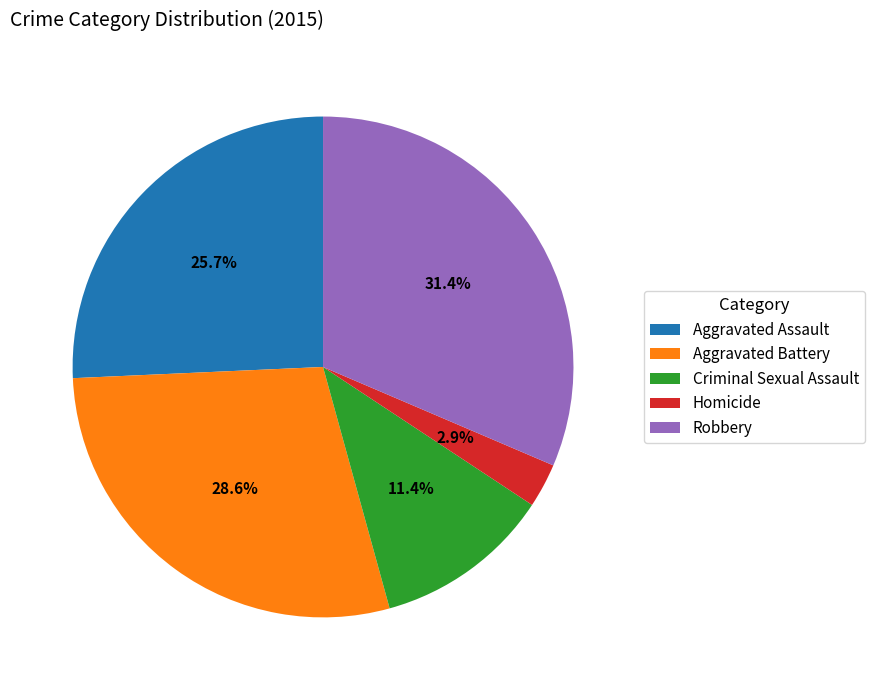

Is it true that Aggravated Battery is 29% of the pie?

True